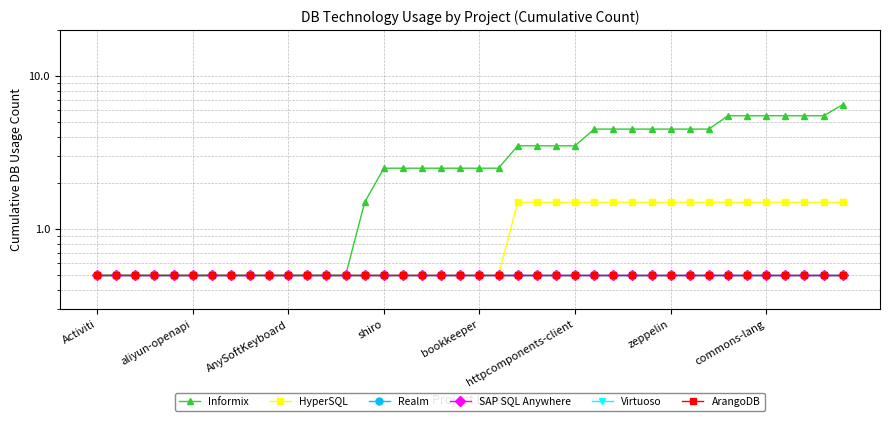

What is the highest value of the Realm series?

0.5